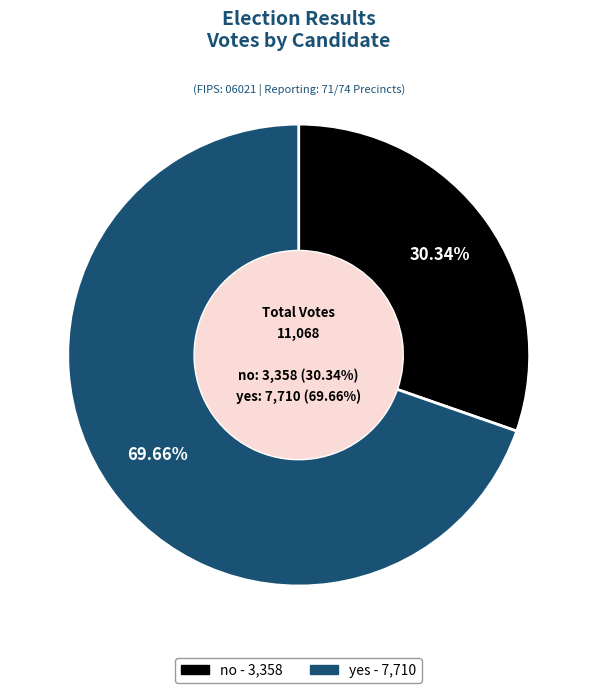

Which slice is the smallest?

no